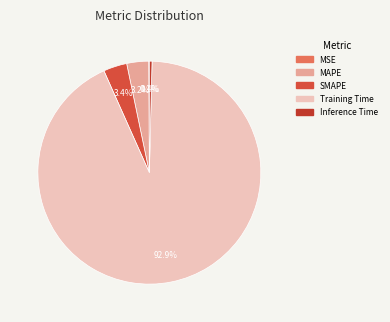

How many slices are in this pie chart?

5